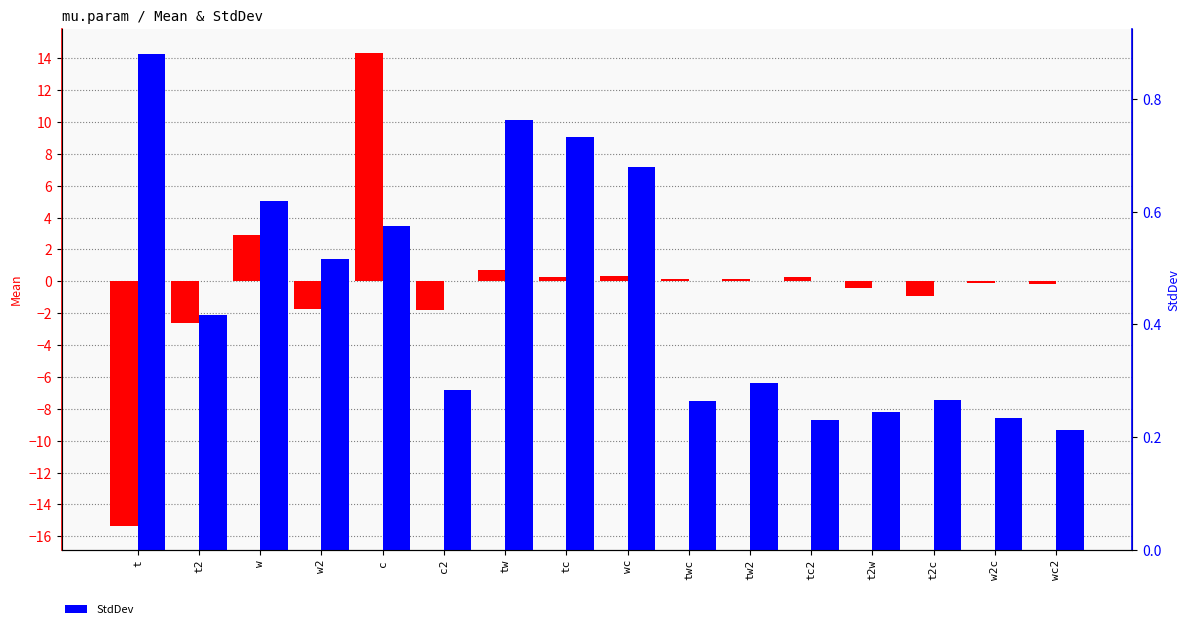

Does the chart contain stacked bars?

No